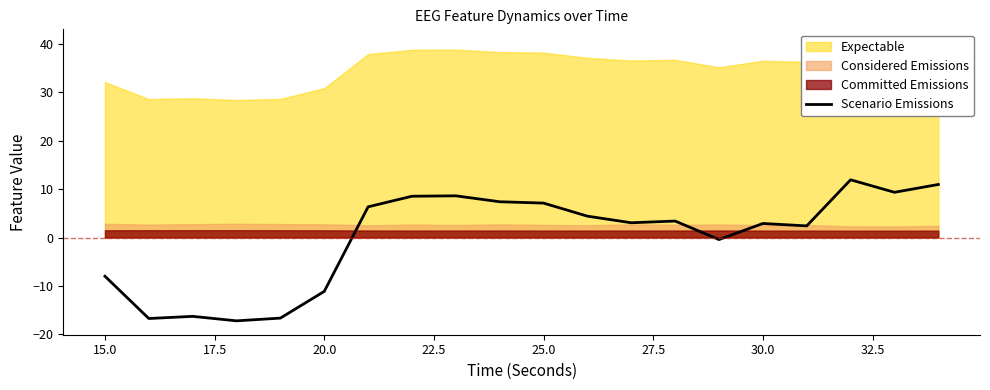

Reading left to right, what are all the values shown in this chart?

-8.0	-16.7	-16.3	-17.2	-16.6	-11.1	6.3	8.5	8.6	7.4	7.1	4.4	3.0	3.4	-0.4	2.9	2.4	11.9	9.3	11.0